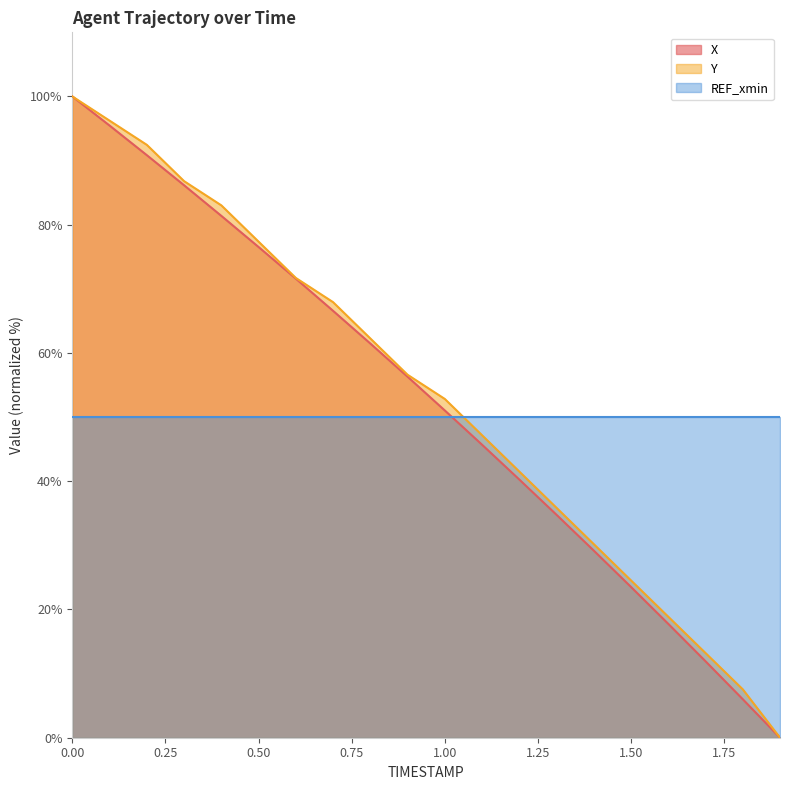

True or false: X and Y intersect in this chart.

False